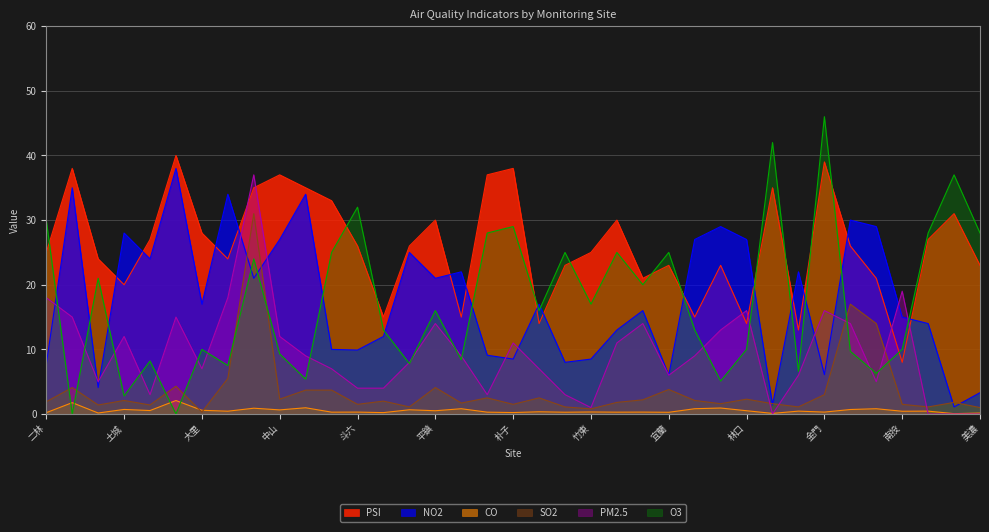

What is the difference between the maximum and minimum values in the O3 series?

46.0